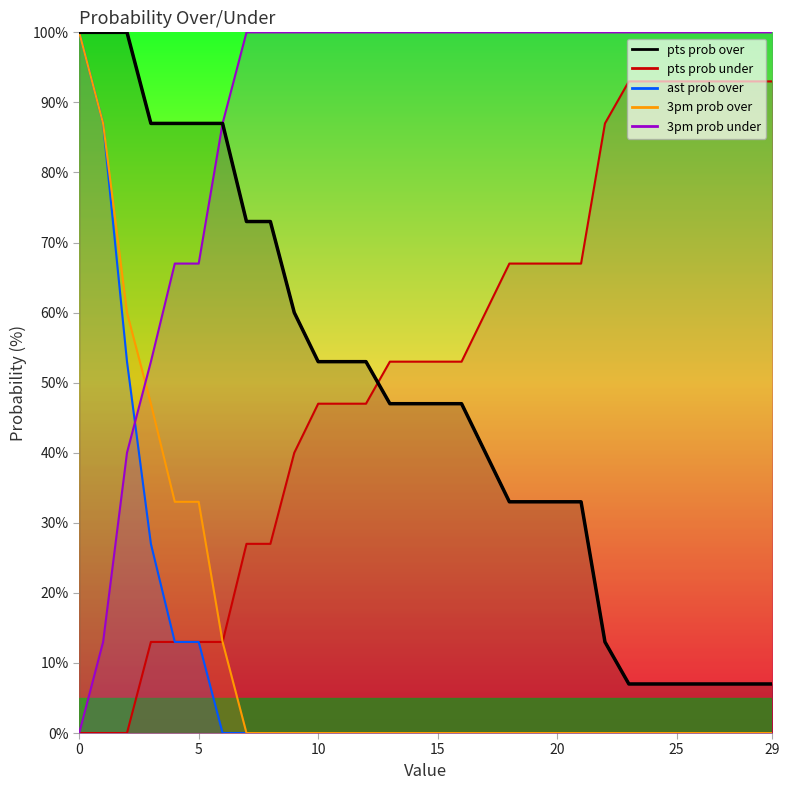

Which series has the largest total across all categories?

3pm prob under